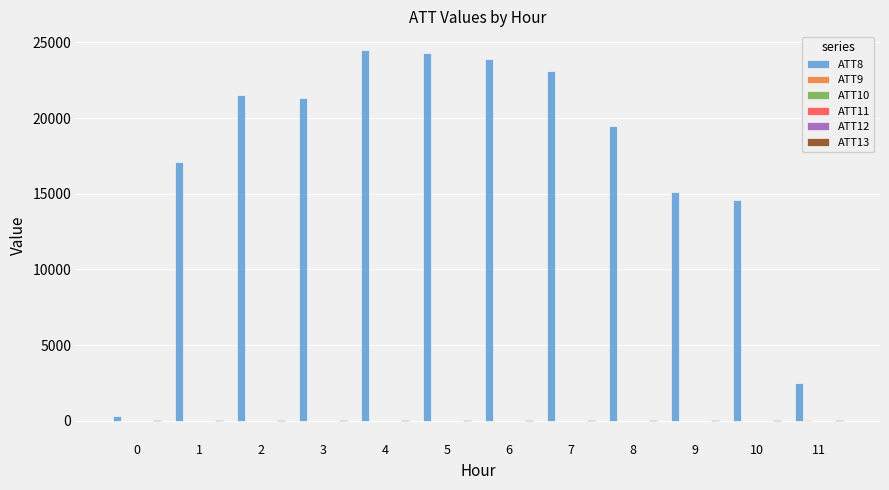

Which series has the largest total across all categories?

ATT8